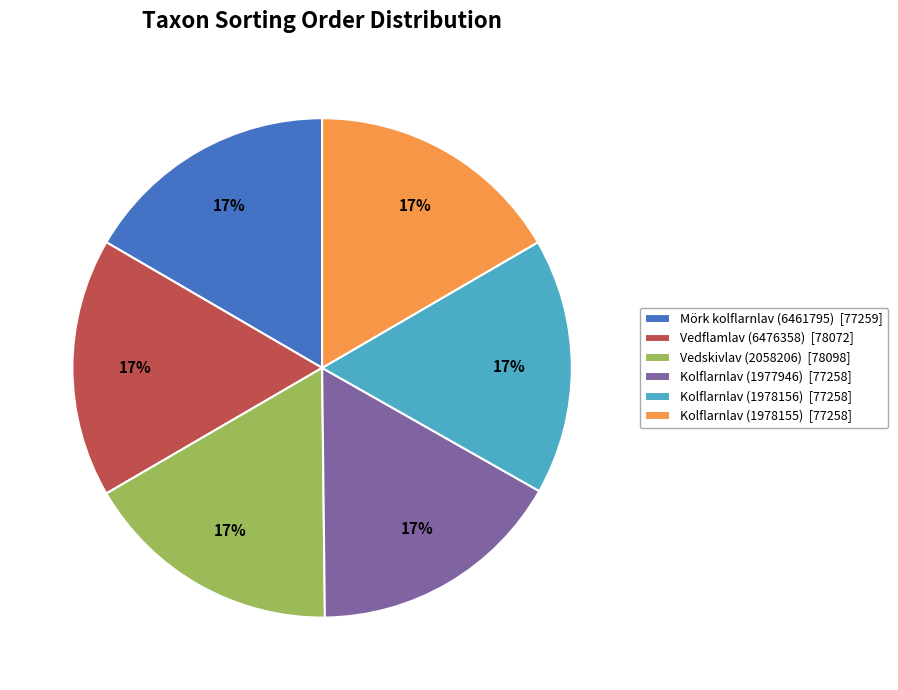

What is the ratio of the value at Mörk kolflarnlav (6461795) [77259] to the value at Kolflarnlav (1977946) [77258]?

1.0